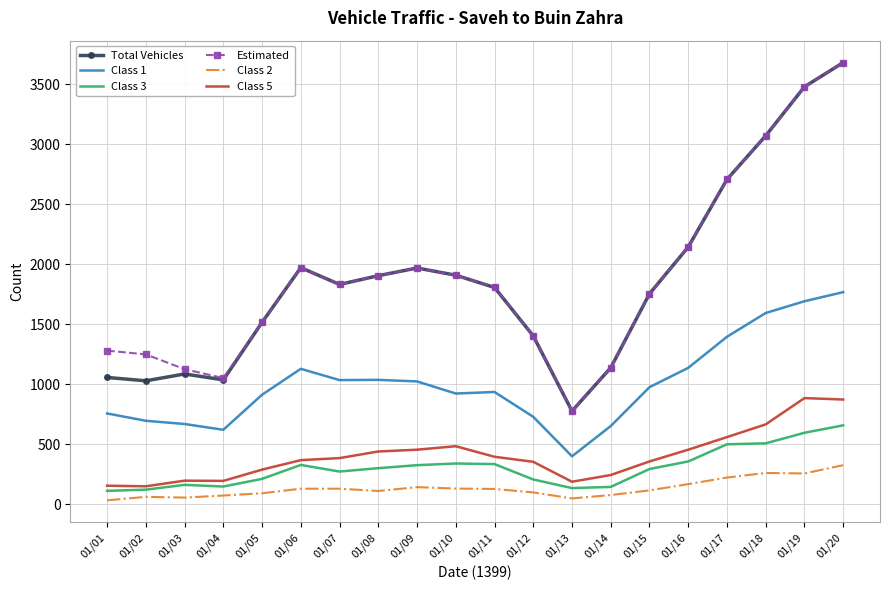

In Total Vehicles, how many points are lower than both neighbors (excluding endpoints)?

4